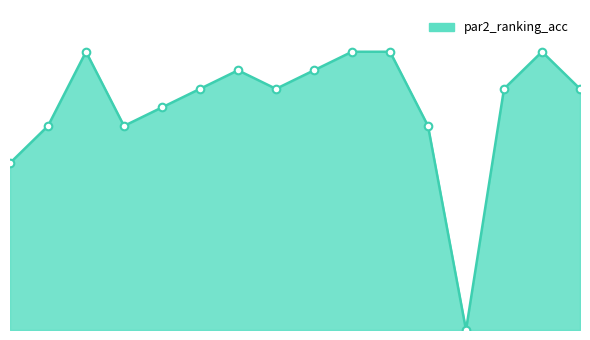

Between 2 and 15, which is larger?

15